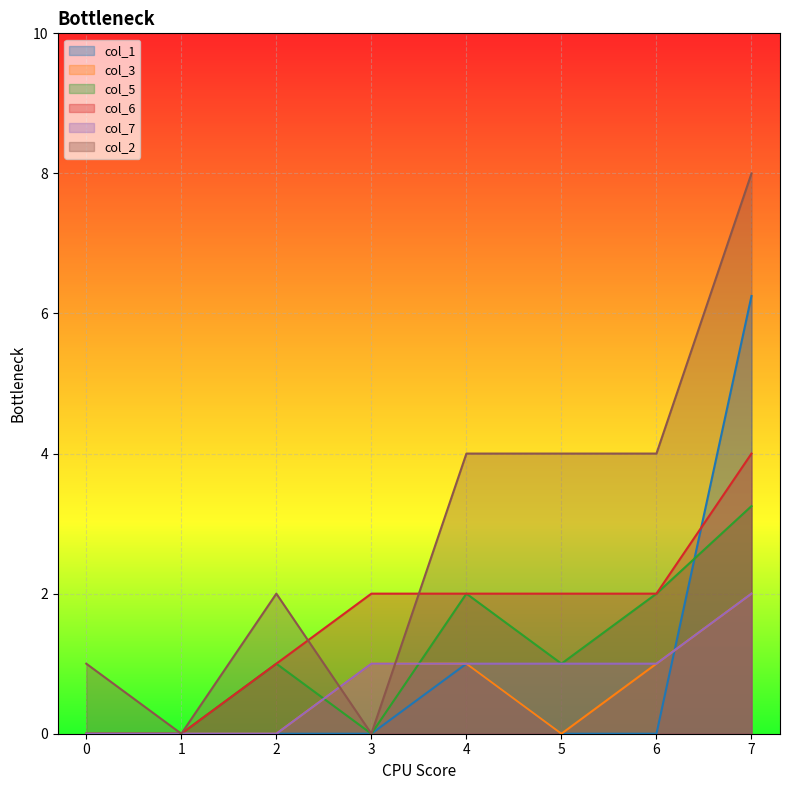

What is the difference between the second highest and minimum values in the col_1 series?

1.0